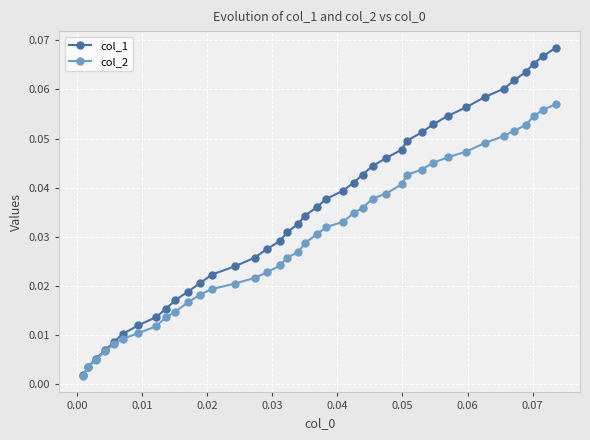

Which series has the widest spread of values?

col_1